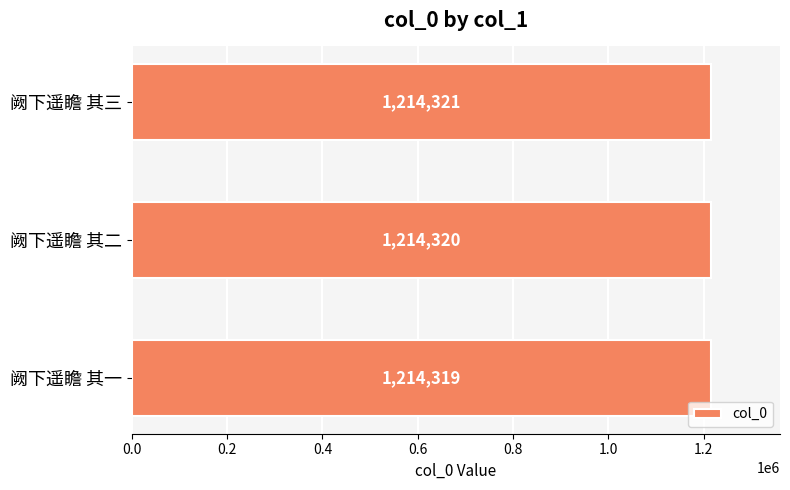

Is it true that the value at 阙下遥瞻 其三 is 739841?

False